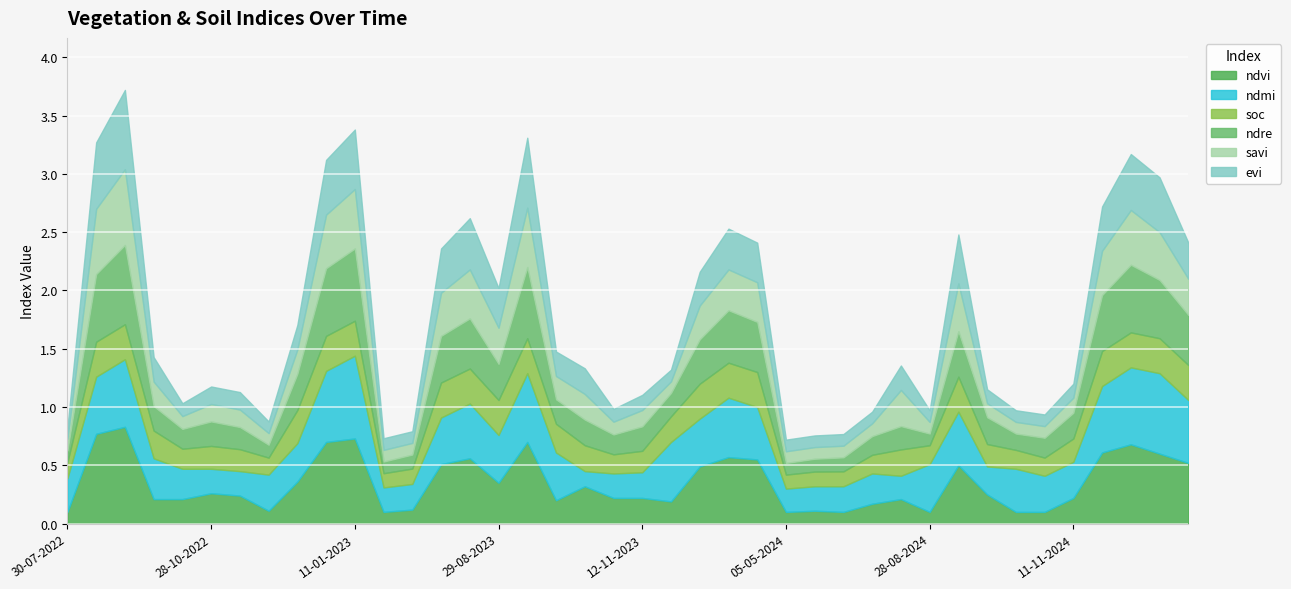

Count the ndre values in the range 0 to 1.

40